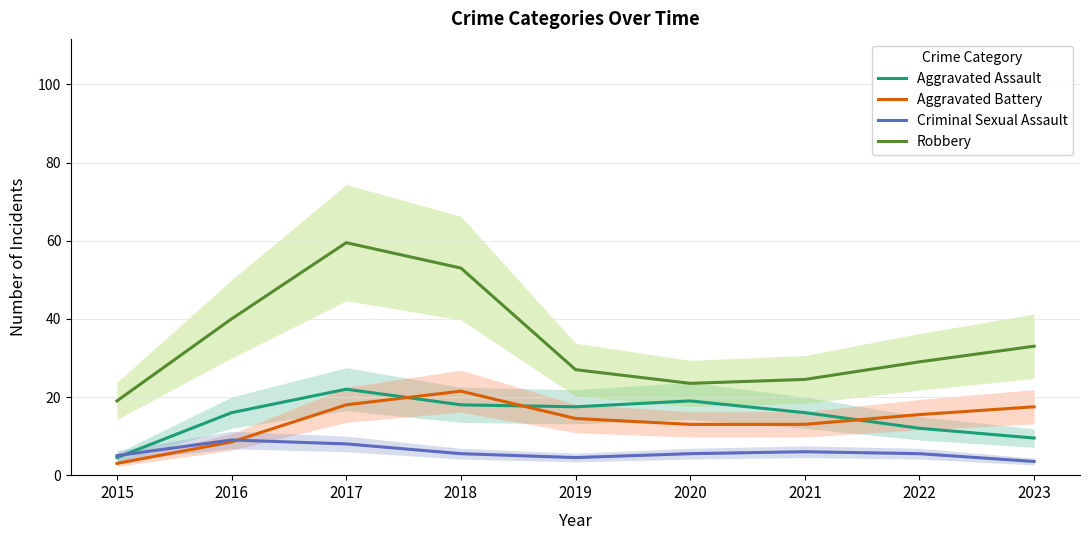

Count the number of data series in this chart.

4